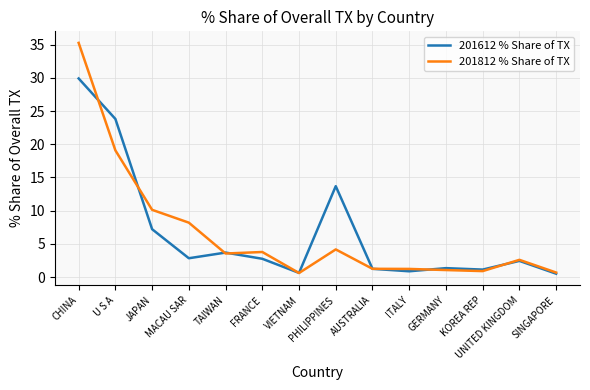

At which category does 201612 % Share of TX reach its first local valley?

MACAU SAR